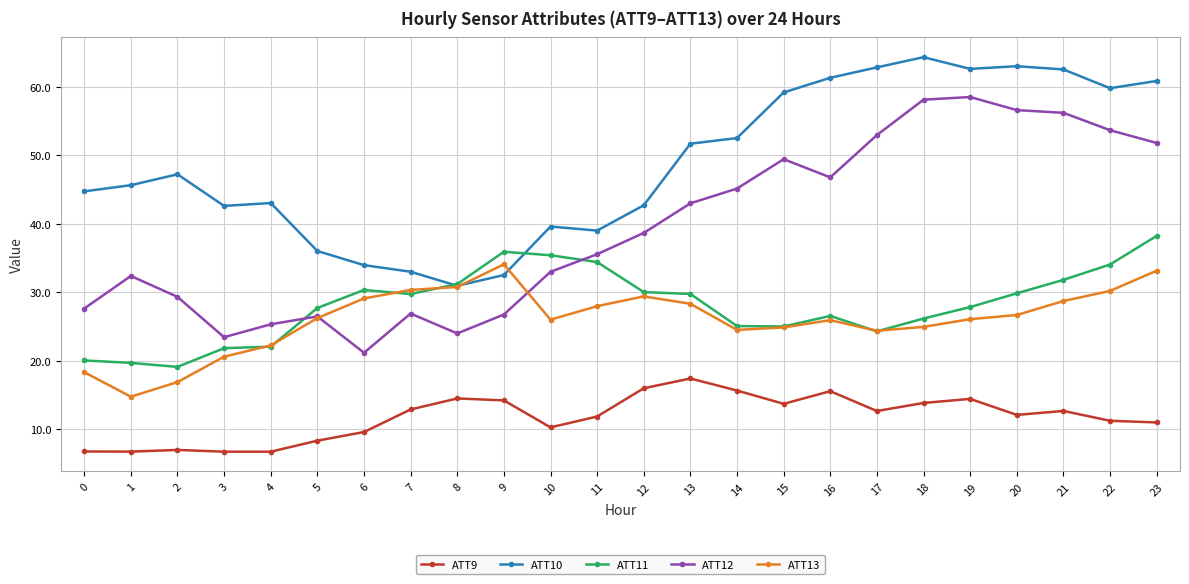

What is the difference between the highest and lowest values at 23?

49.9